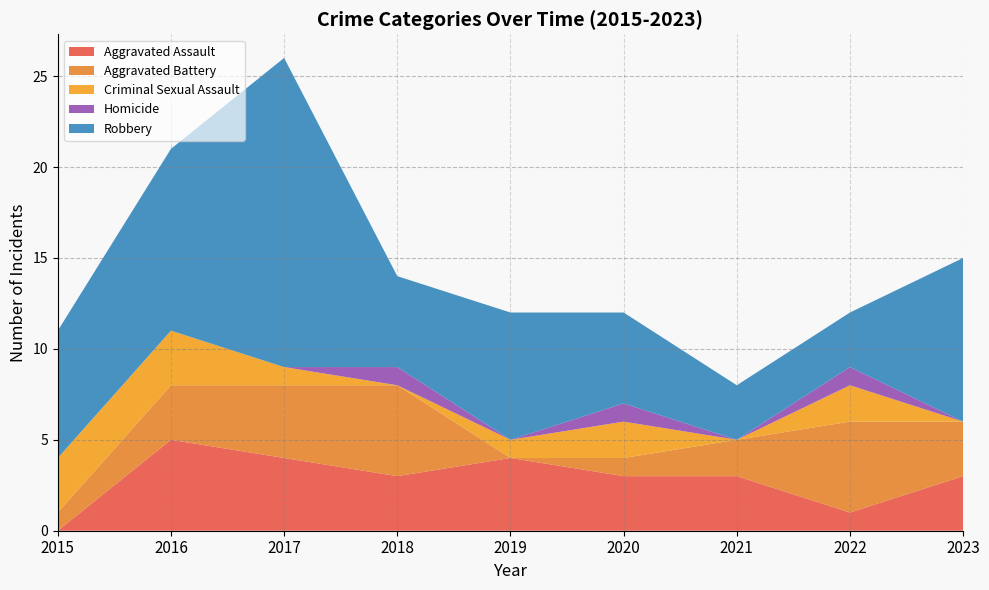

Reading right to left, list all the values displayed in this chart.

Aggravated Assault: 3	1	3	3	4	3	4	5	0
Aggravated Battery: 3	5	2	1	0	5	4	3	1
Criminal Sexual Assault: 0	2	0	2	1	0	1	3	3
Homicide: 0	1	0	1	0	1	0	0	0
Robbery: 9	3	3	5	7	5	17	10	7